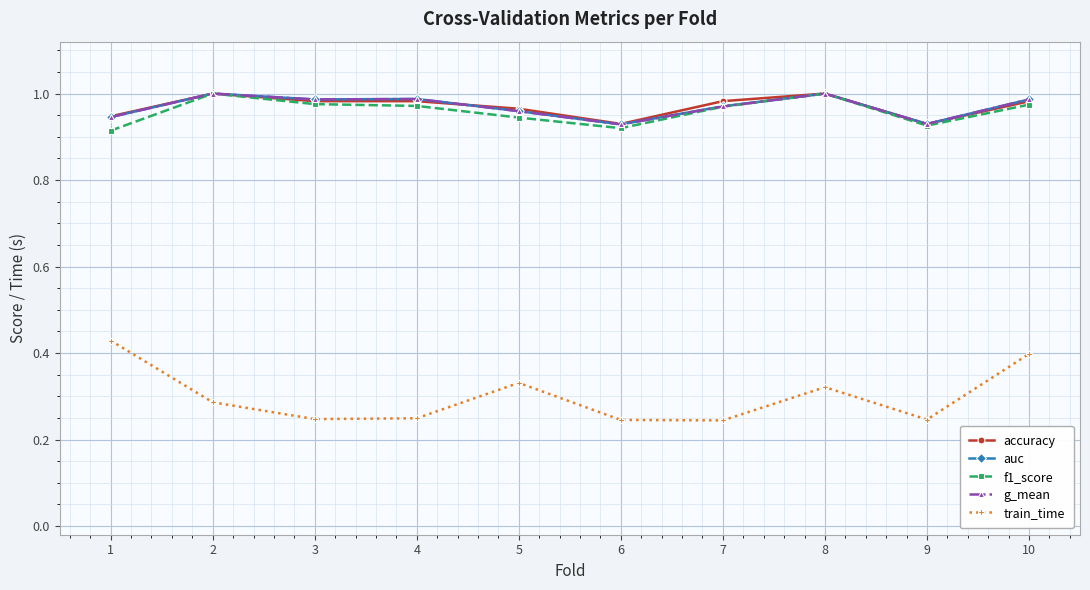

True or false: g_mean and train_time cross at least once.

False